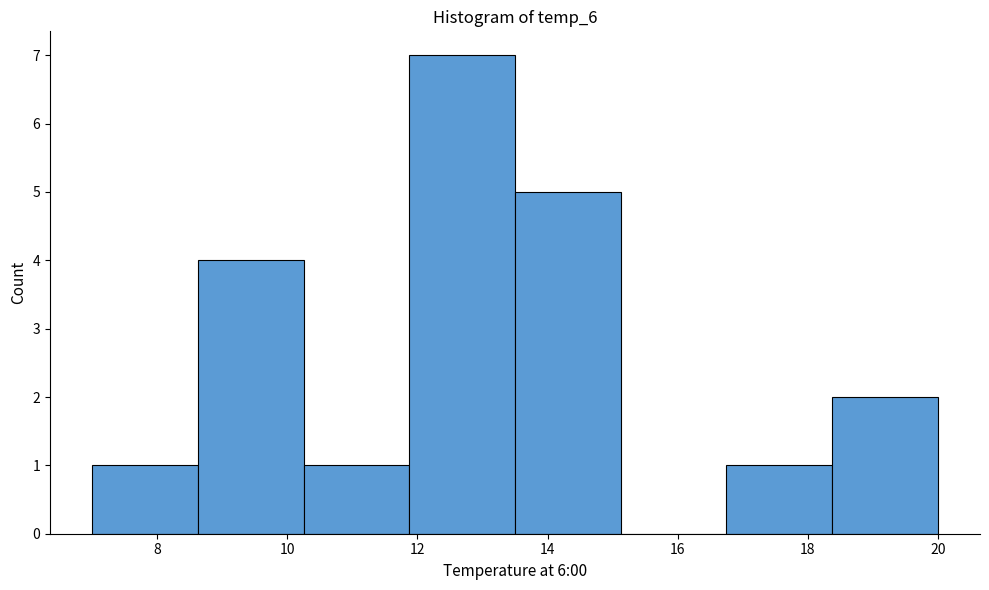

Which range on the x-axis has the tallest bar?

11.8 to 13.6